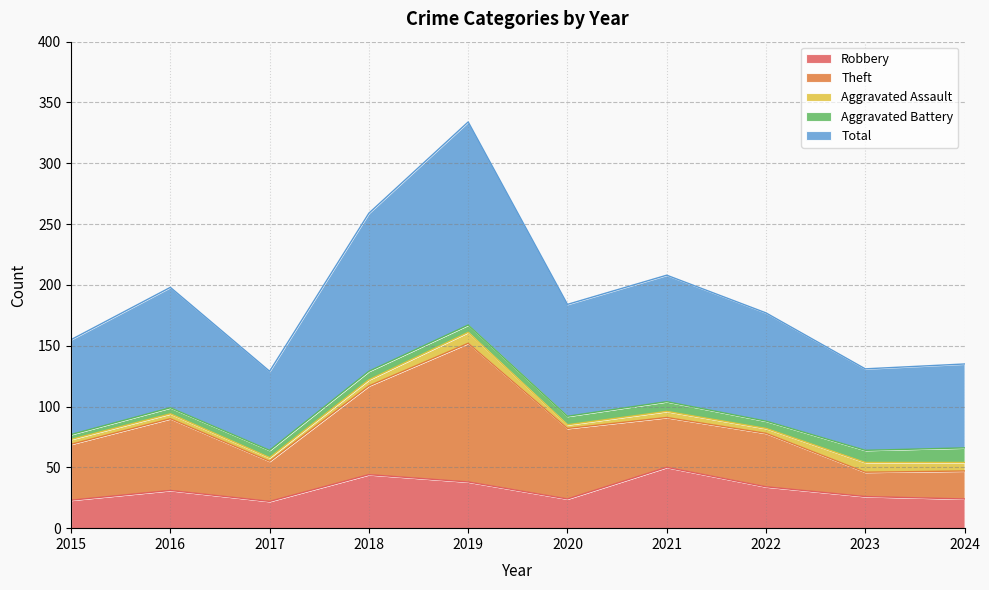

What value does the Total series have at 2015?

78